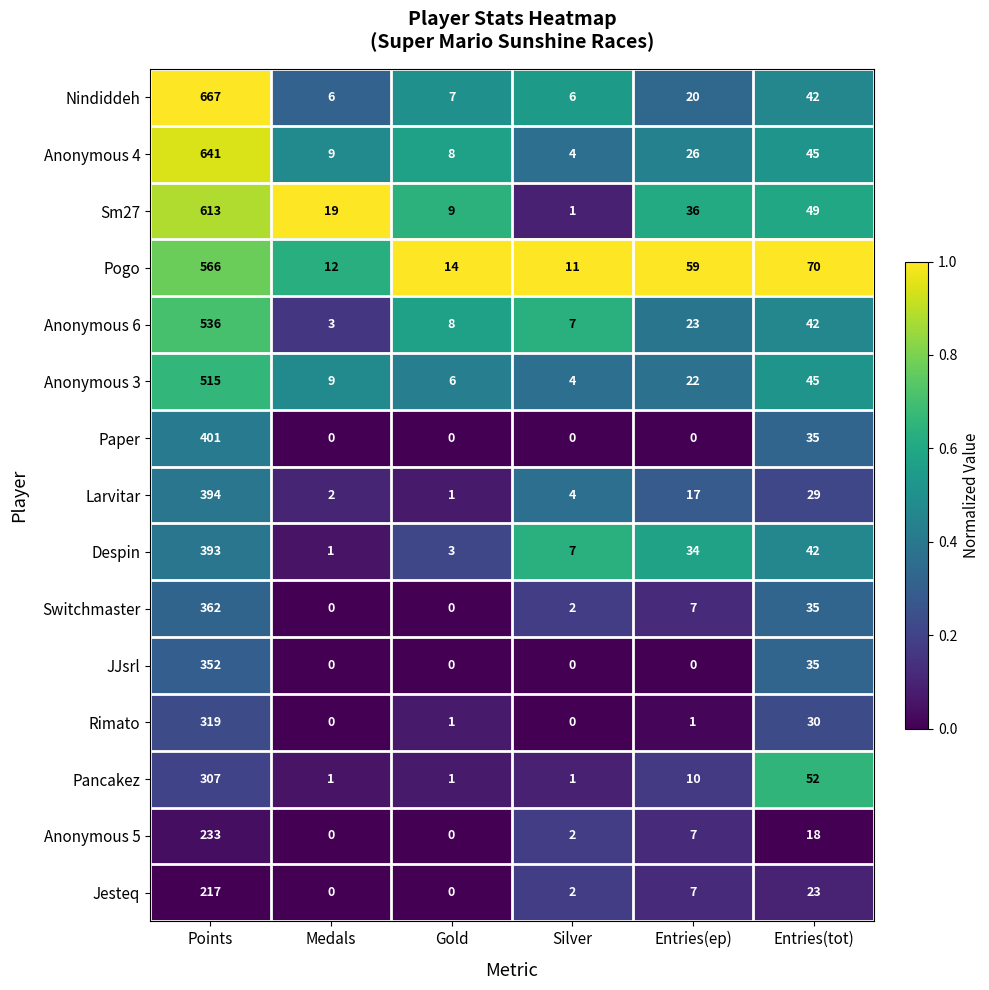

How many series are shown in this chart?

15